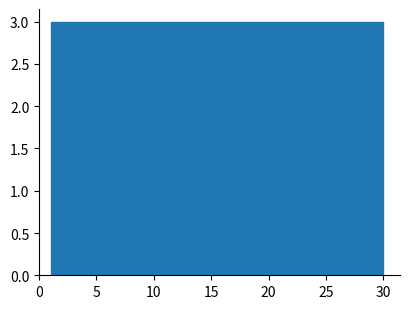

Reading left to right, transcribe this chart: for each bar, give the range it covers on the x-axis and its height. Neither the bar edges nor the heights are printed on the chart, so give them approximately, as read against the axes.

1.0 to 3.9: 3
3.9 to 6.8: 3
6.8 to 9.7: 3
9.7 to 12.6: 3
12.6 to 15.5: 3
15.5 to 18.4: 3
18.4 to 21.3: 3
21.3 to 24.2: 3
24.2 to 27.1: 3
27.1 to 30.0: 3